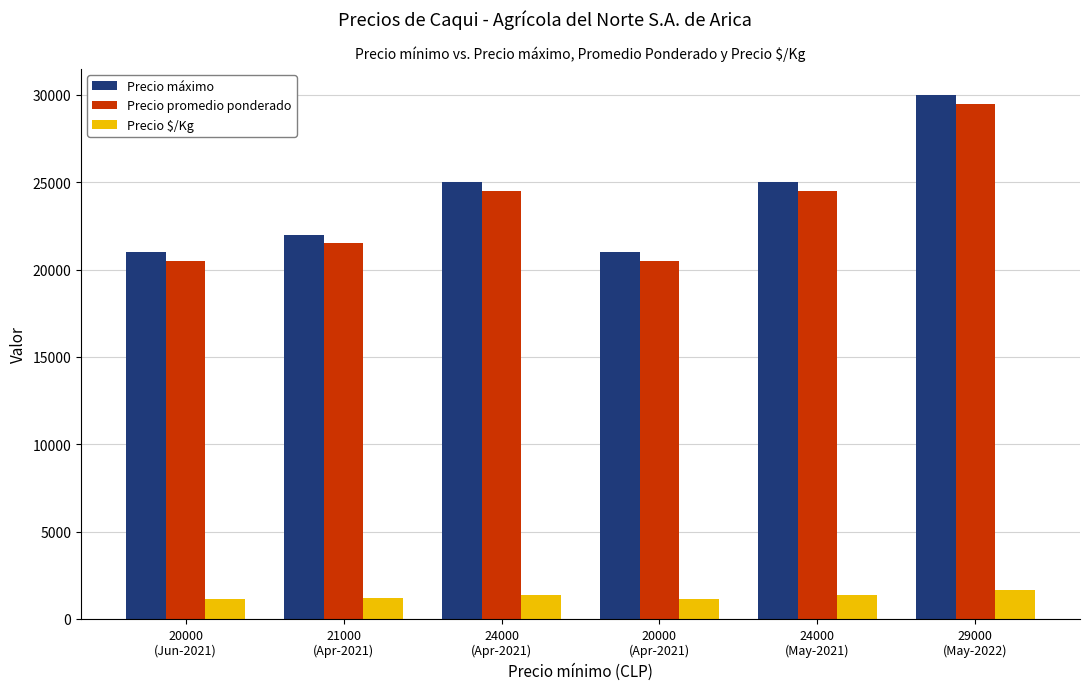

What is the maximum value for Precio $/Kg?

1639